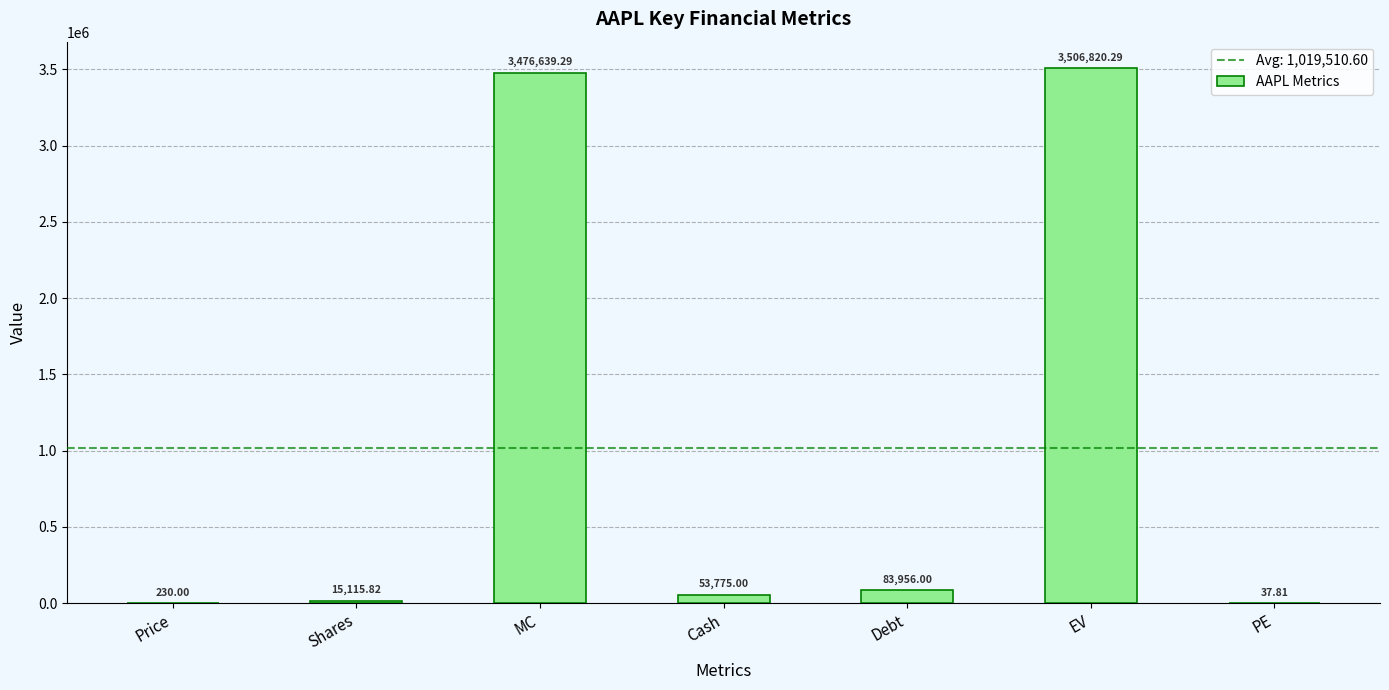

Which label corresponds to the largest value in the chart?

EV